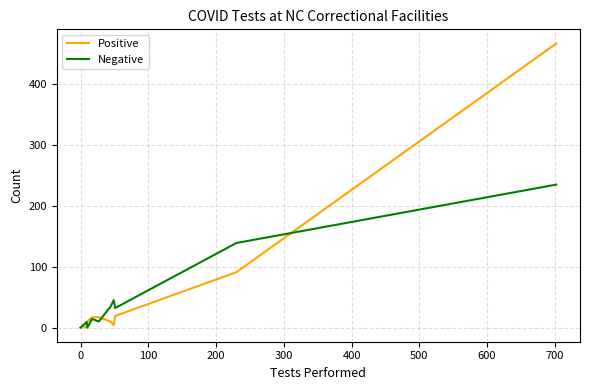

What is the difference between the maximum and minimum values in the Negative series?

235